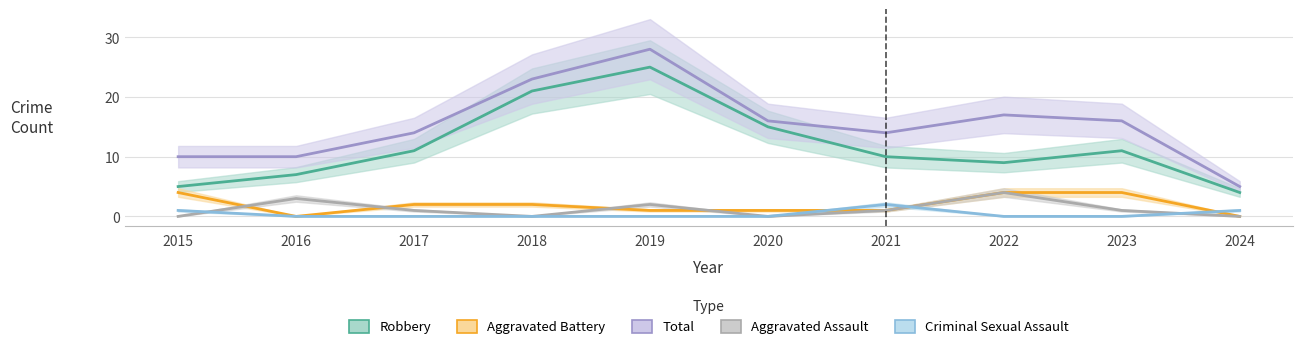

What is the maximum value shown in the chart?

28